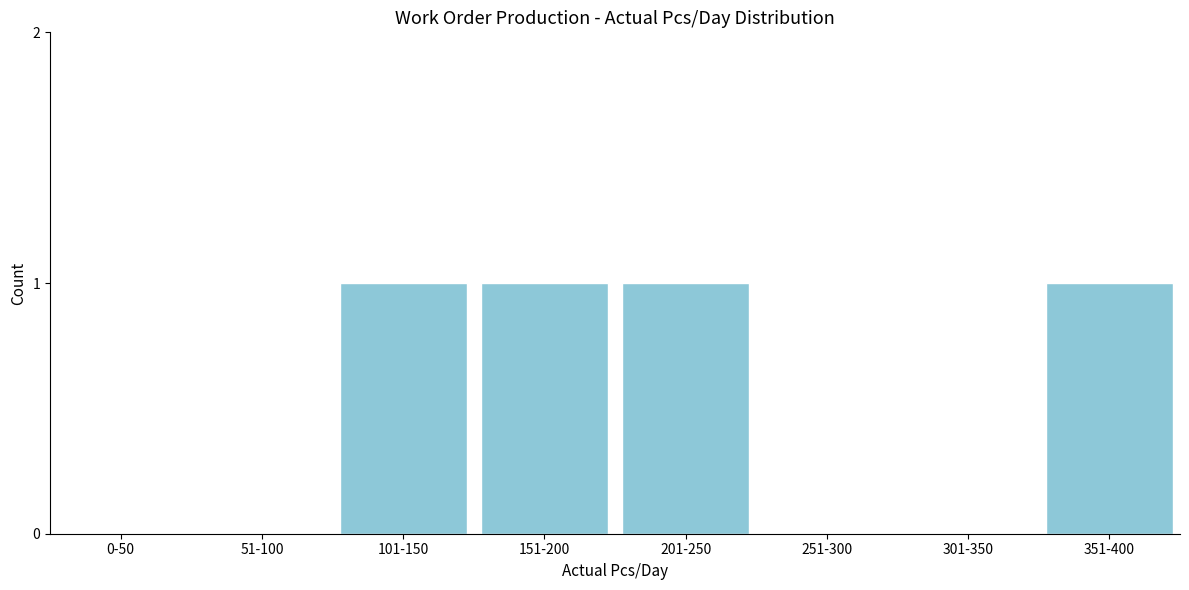

Reading right to left, what are all the values shown in this chart?

351-400=1	301-350=0	251-300=0	201-250=1	151-200=1	101-150=1	51-100=0	0-50=0